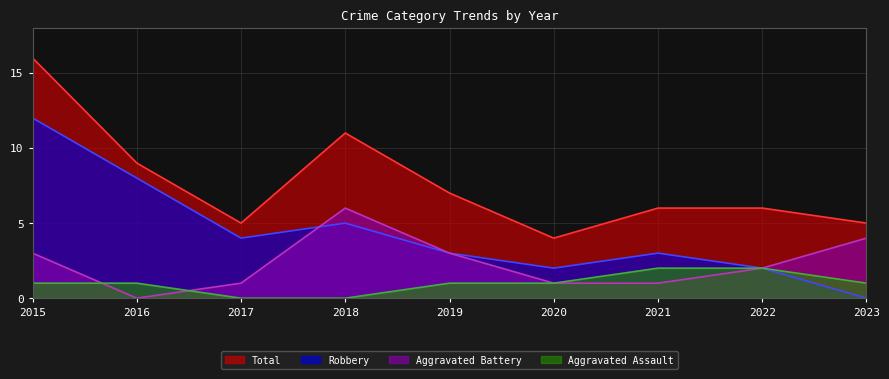

Where is Aggravated Battery nearest to the value 3?

2015